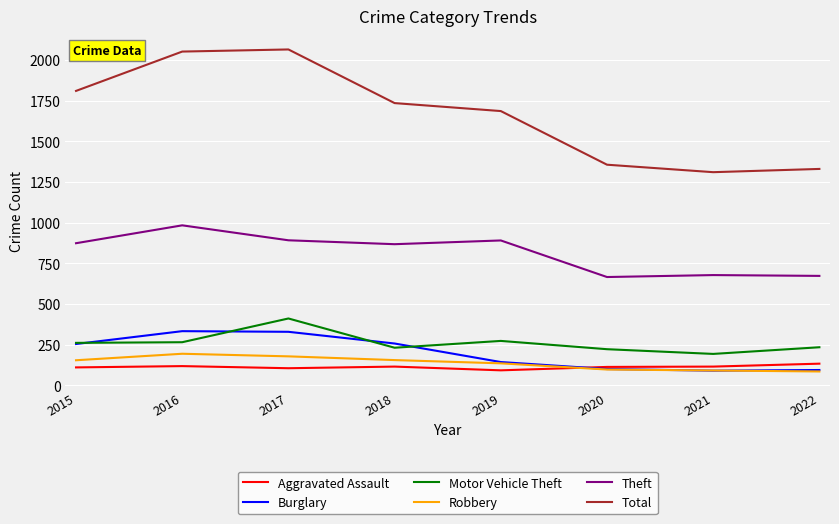

Which series has the largest range (max minus min)?

Total